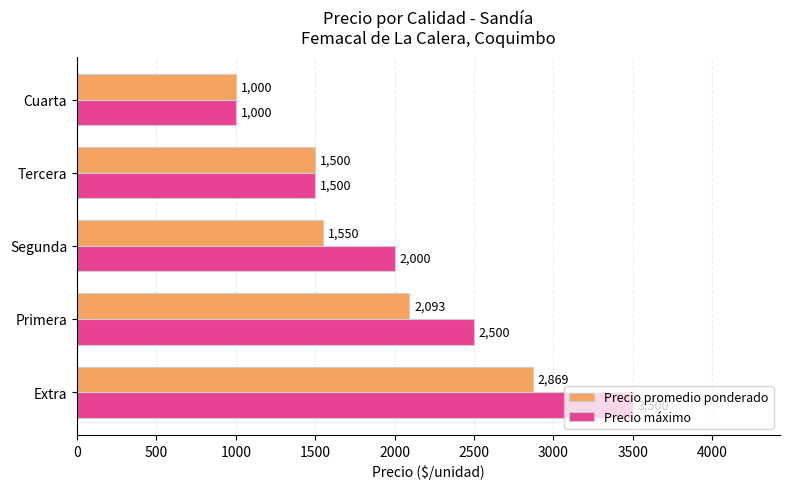

Which series has the largest total across all categories?

Precio máximo